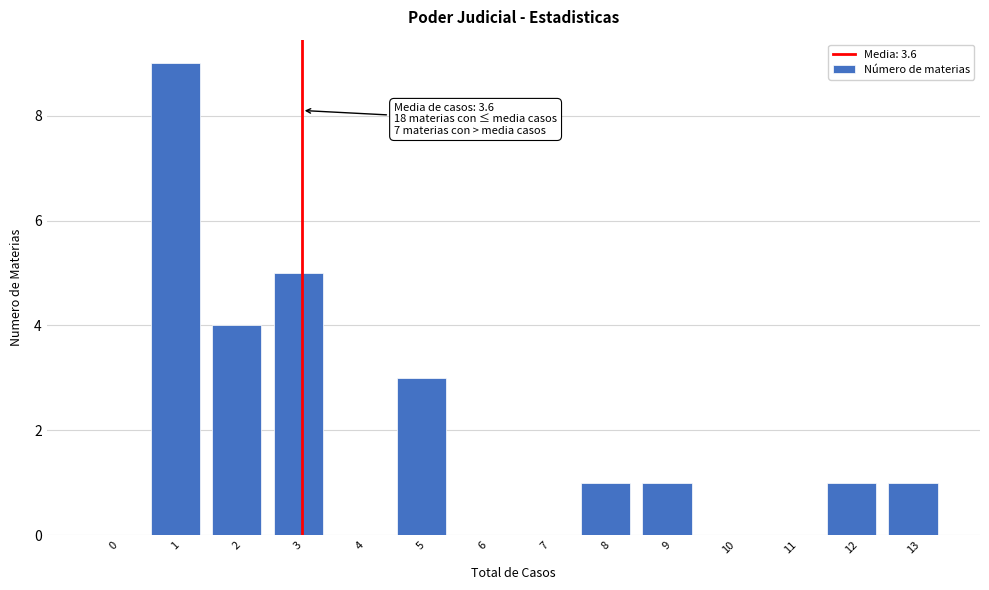

What is the greatest value displayed?

9